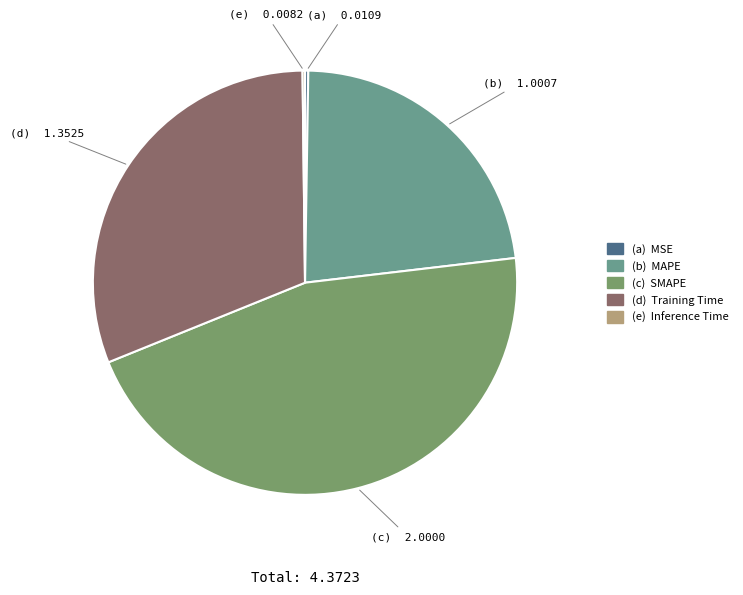

Is there a majority slice in this chart?

No